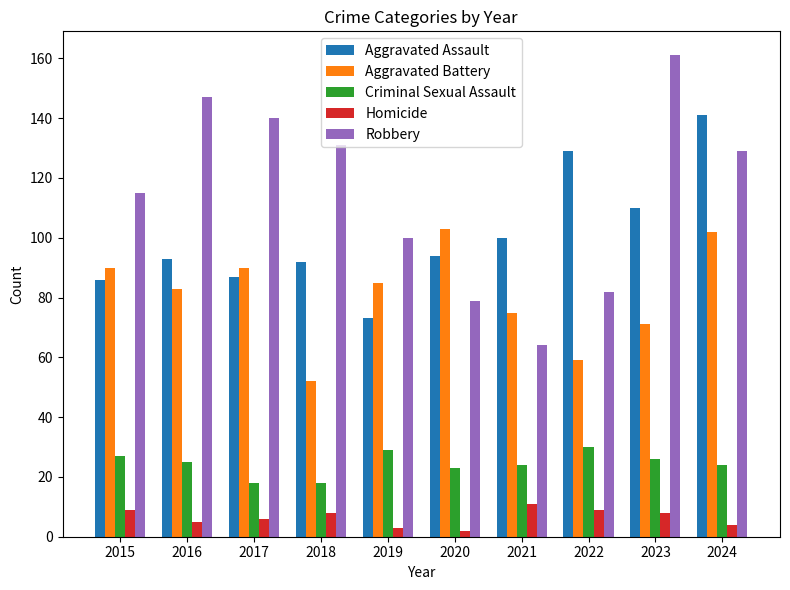

The Robbery series shows 161 at 2023. True or false?

True